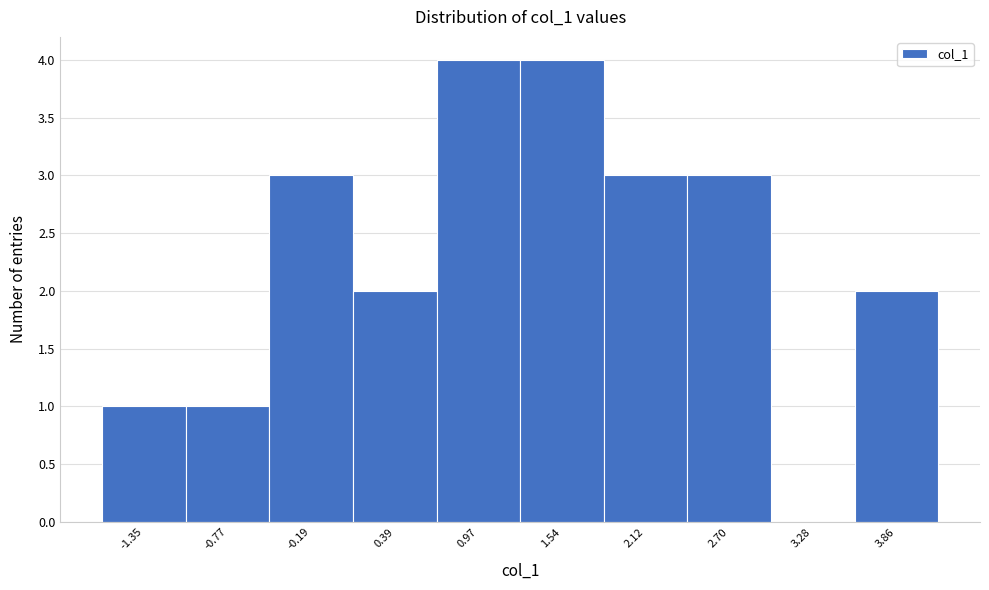

Reading right to left, what are all the values shown in this chart?

3.86=2	3.28=0	2.70=3	2.12=3	1.54=4	0.97=4	0.39=2	-0.19=3	-0.77=1	-1.35=1